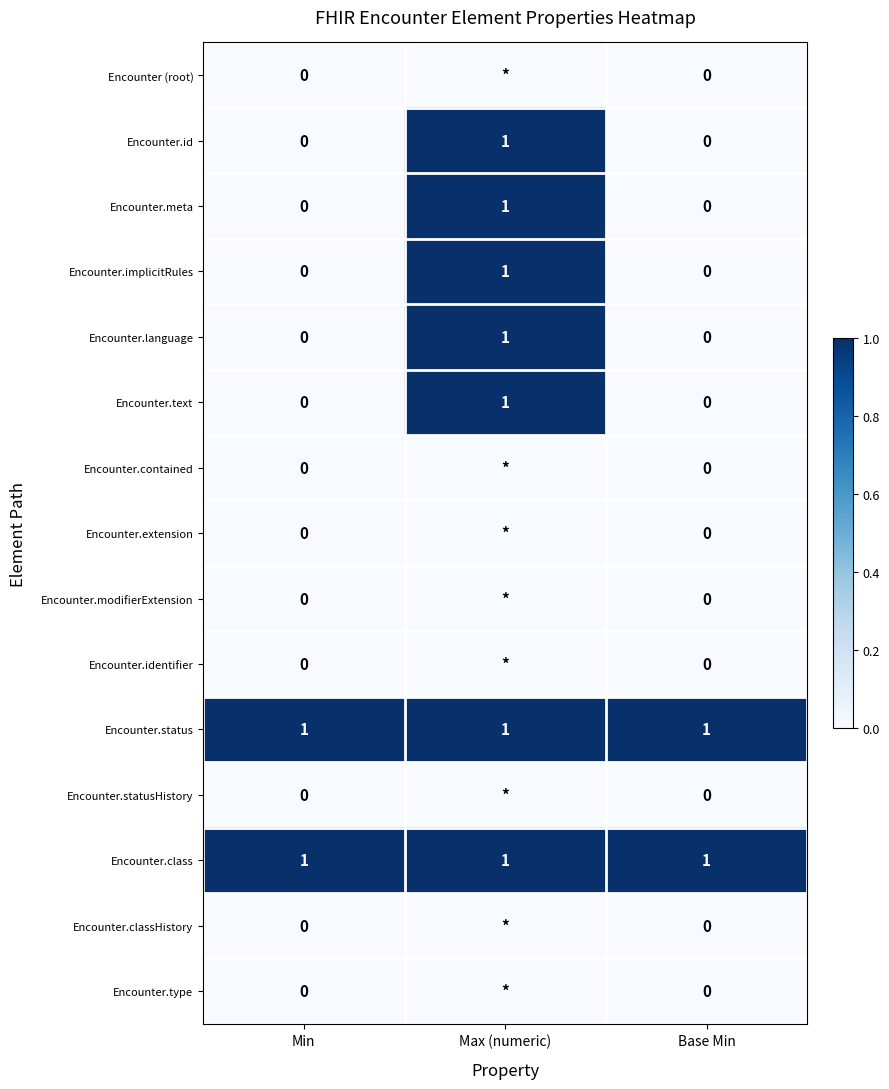

Is it true that Encounter.status equals 2 at Base Min?

False